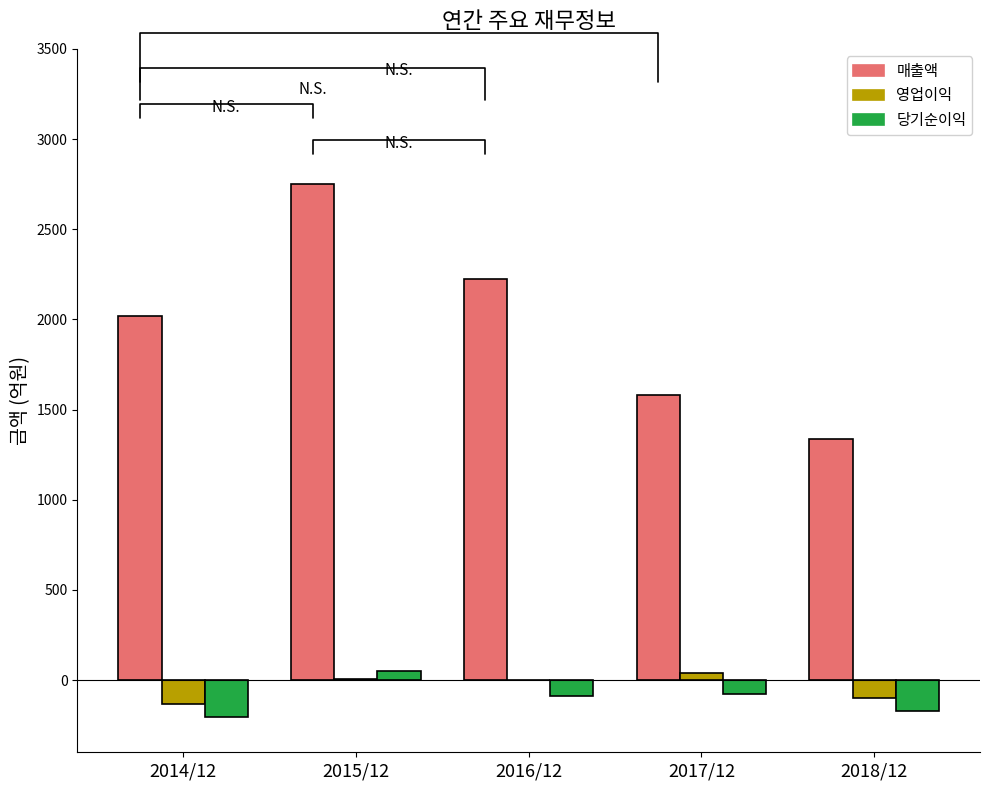

Which category has the highest value in the 매출액 series?

2015/12